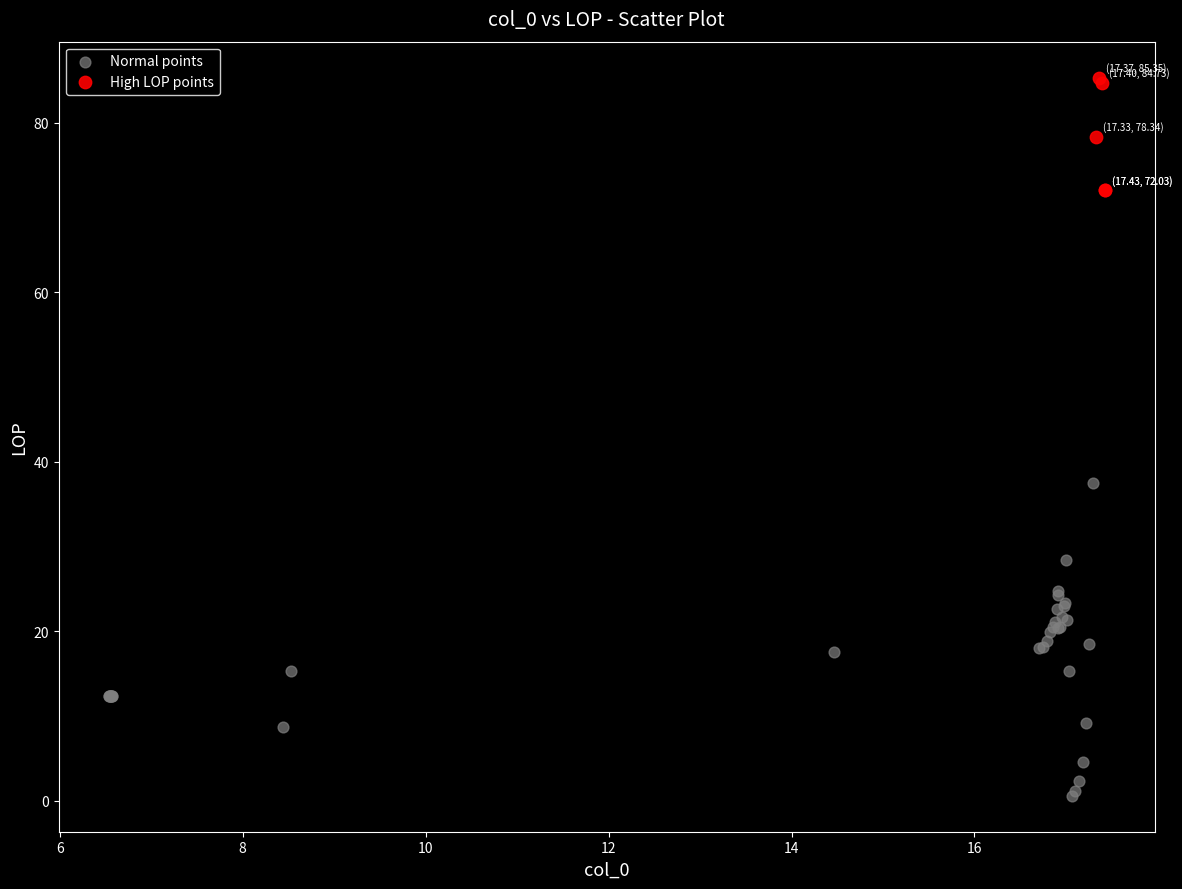

Which series reaches the maximum Y coordinate?

High LOP points